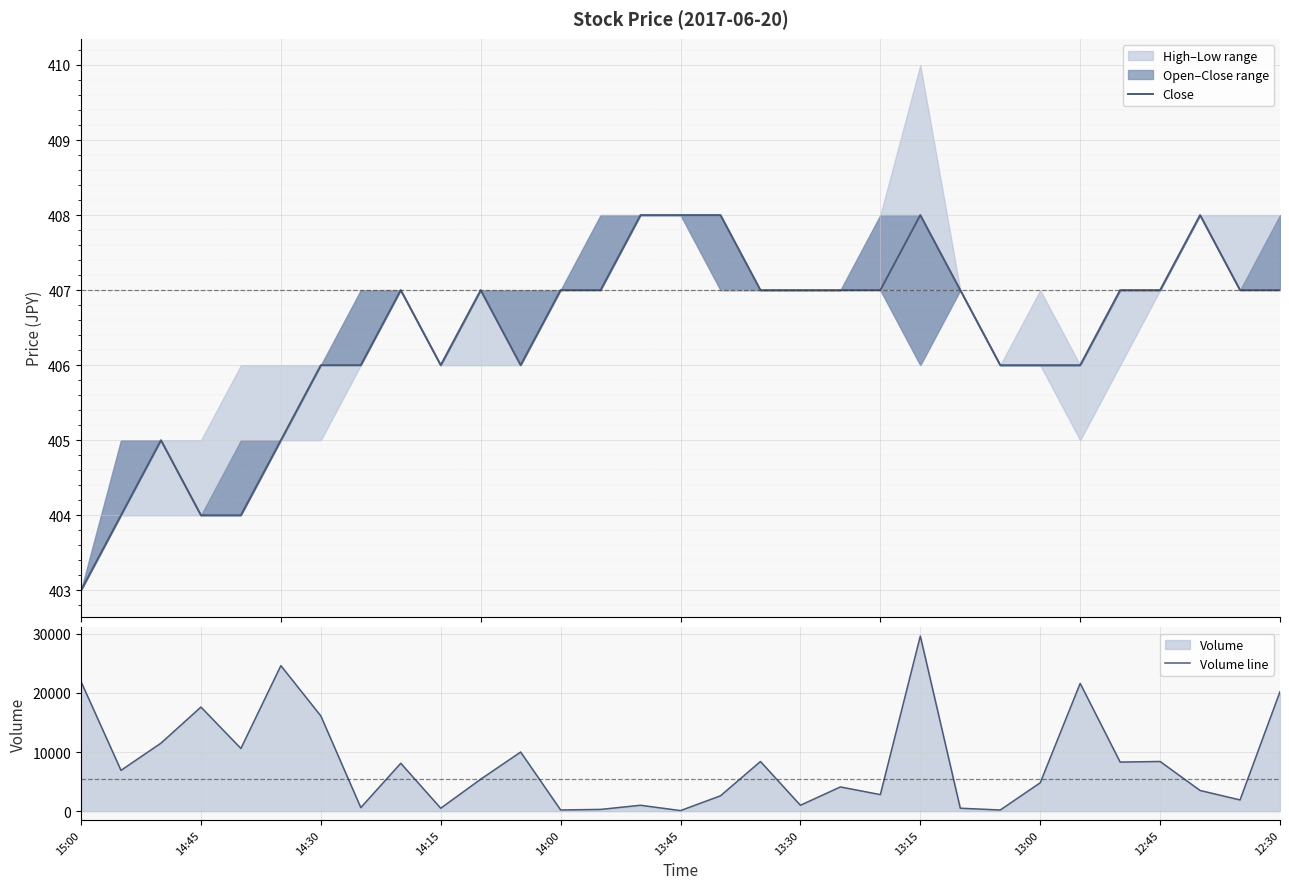

At which label is Volume line closest to 14850?

14:30